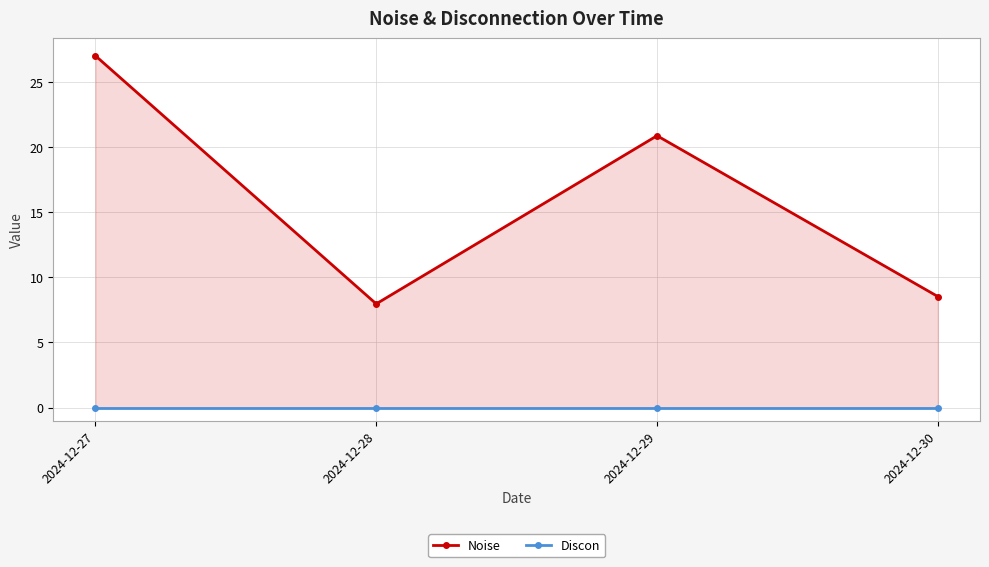

The value of Discon at 2024-12-27 is 0.0. True or false?

True